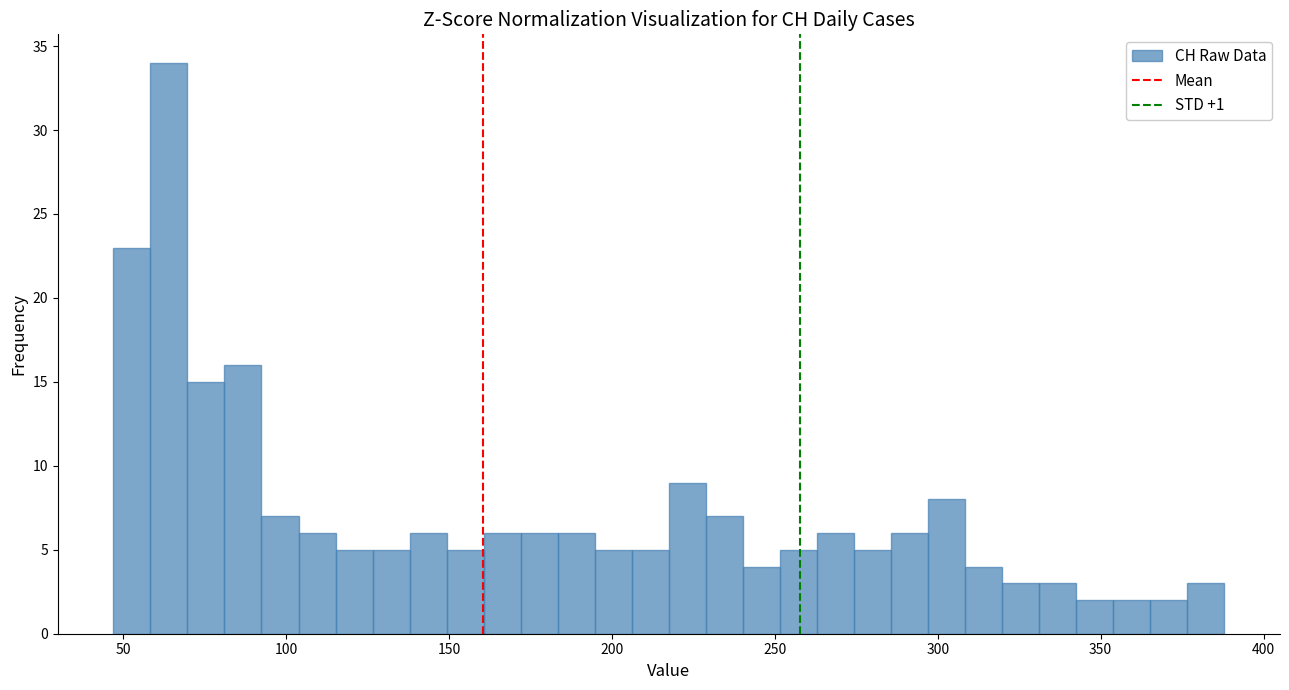

Read against the x-axis, roughly where is the centre of the tallest bar?

65